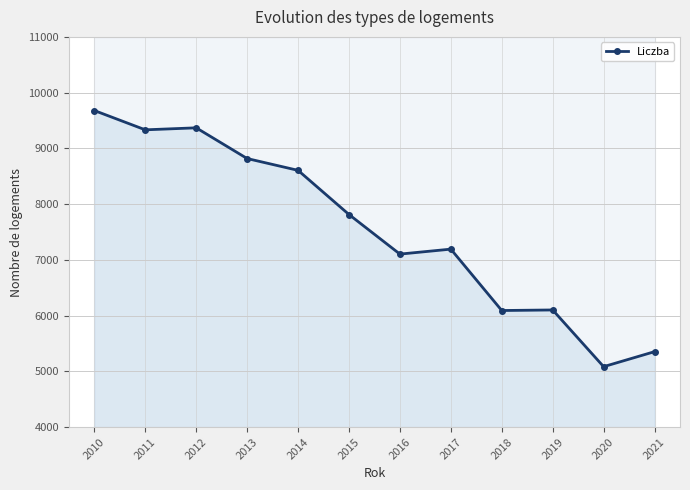

What is the greatest value displayed?

9679